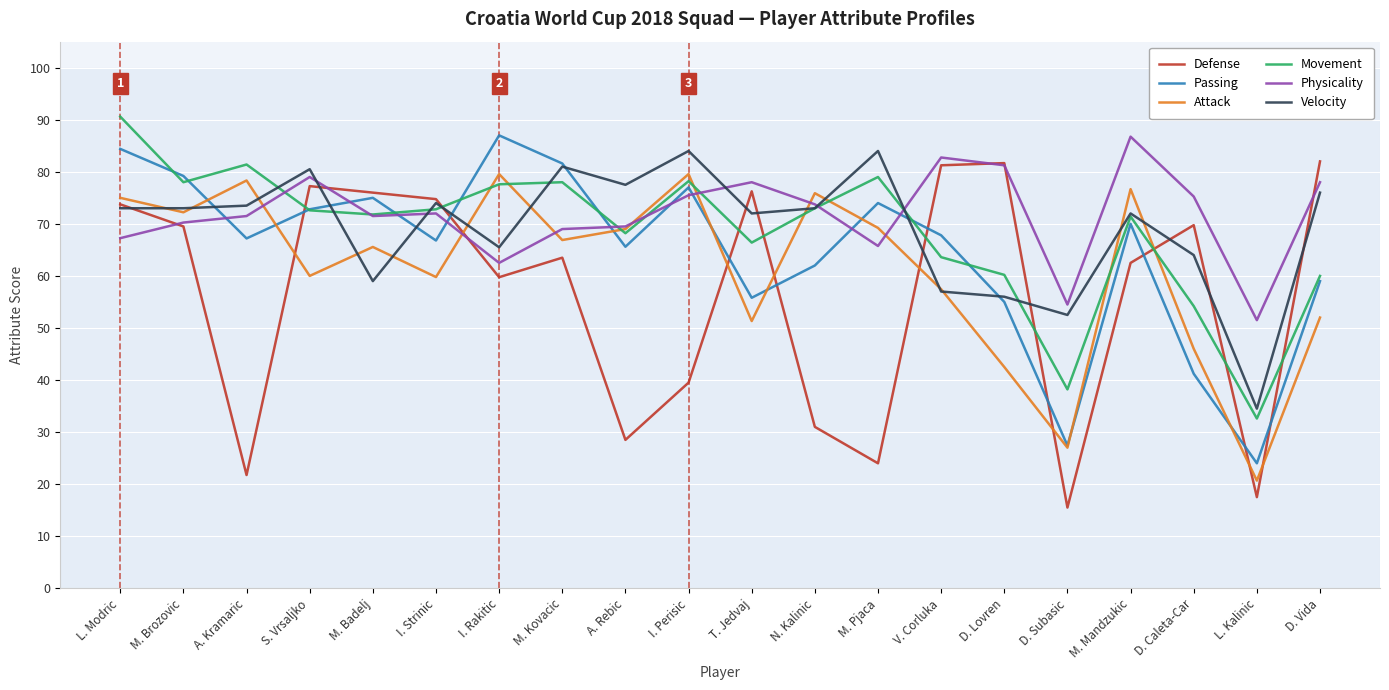

True or false: Velocity has a value of 65.5 at I. Rakitic.

True